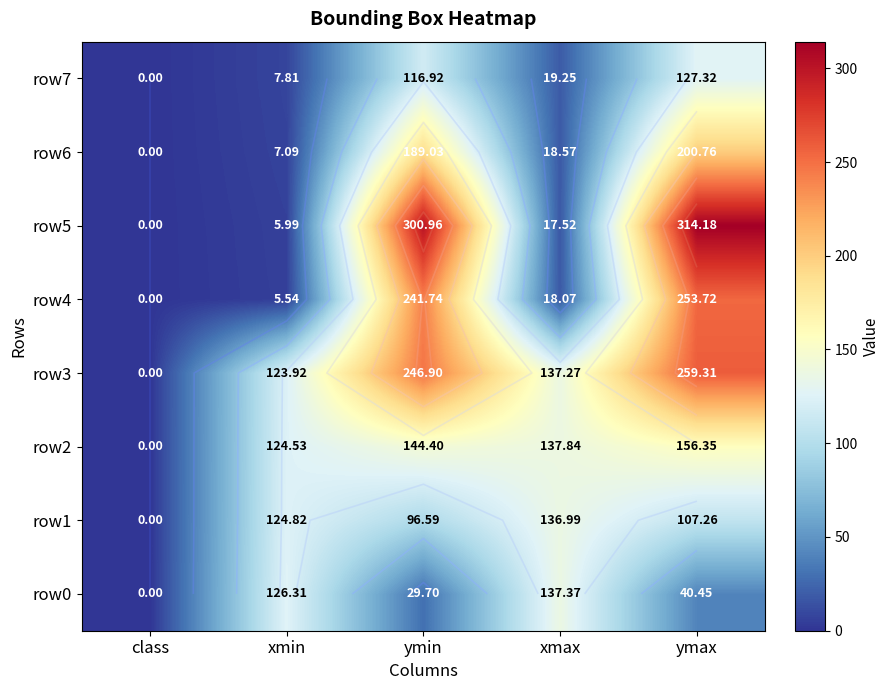

What is the sum of all row0 values?

333.8